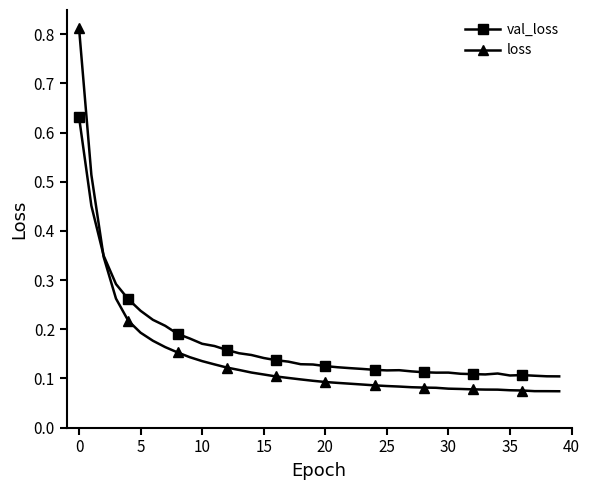

Which series has the widest spread of values?

loss